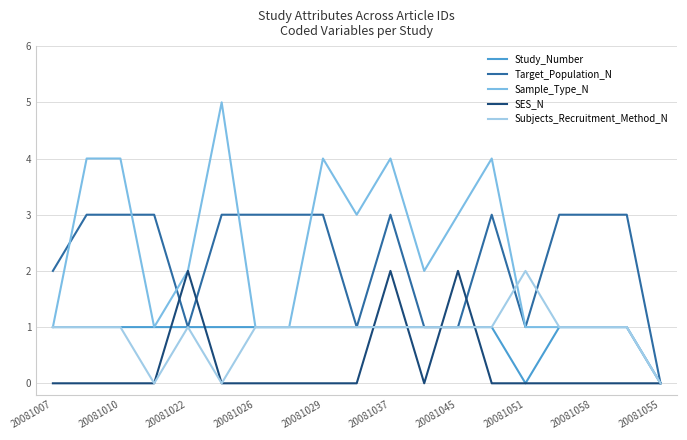

What is the maximum value shown in the chart?

5